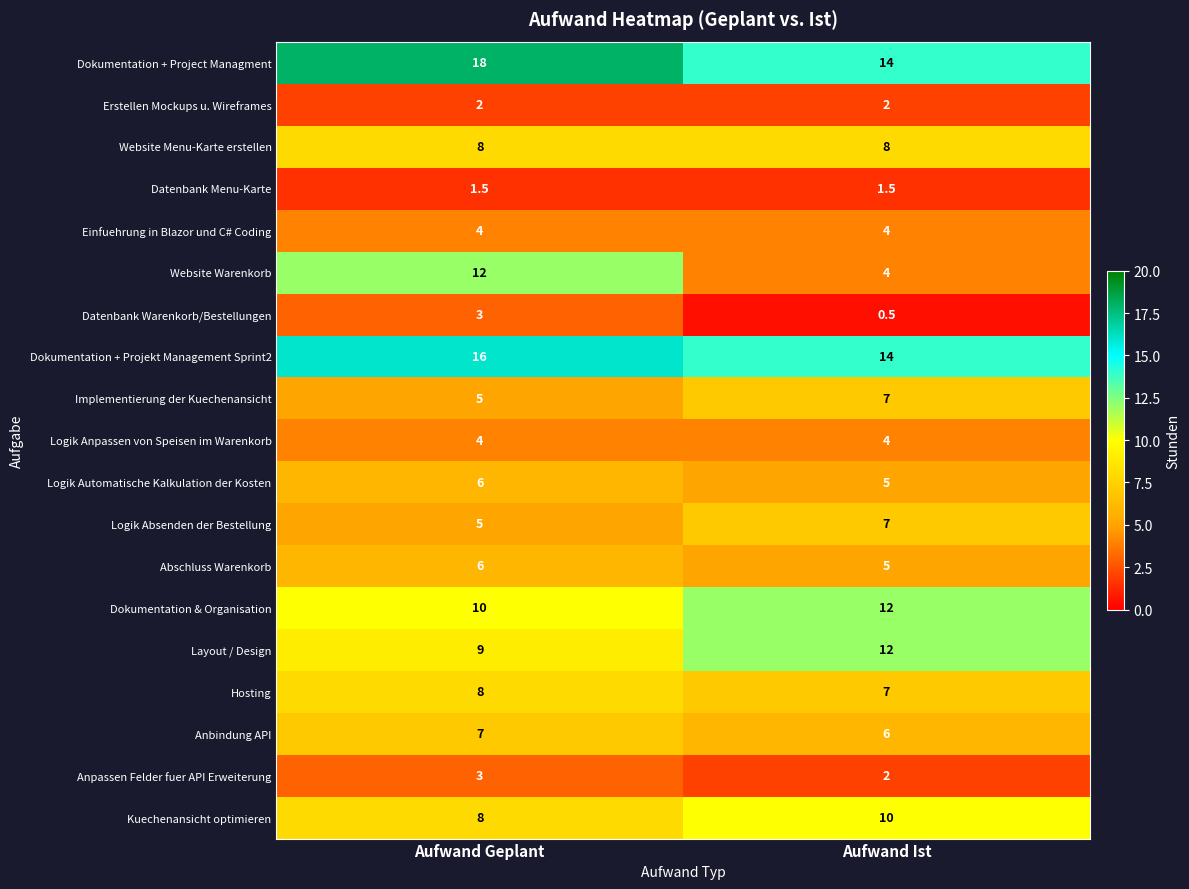

Which series changed the most between Aufwand Geplant and Aufwand Ist?

Website Warenkorb